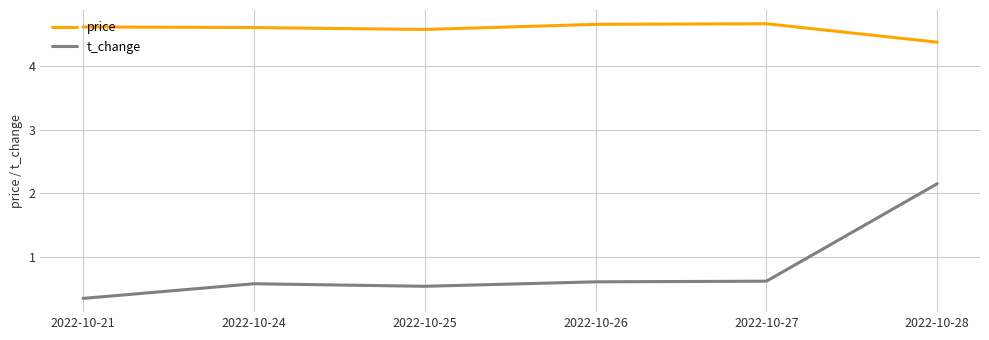

What is the difference between the maximum and minimum values in the t_change series?

1.8